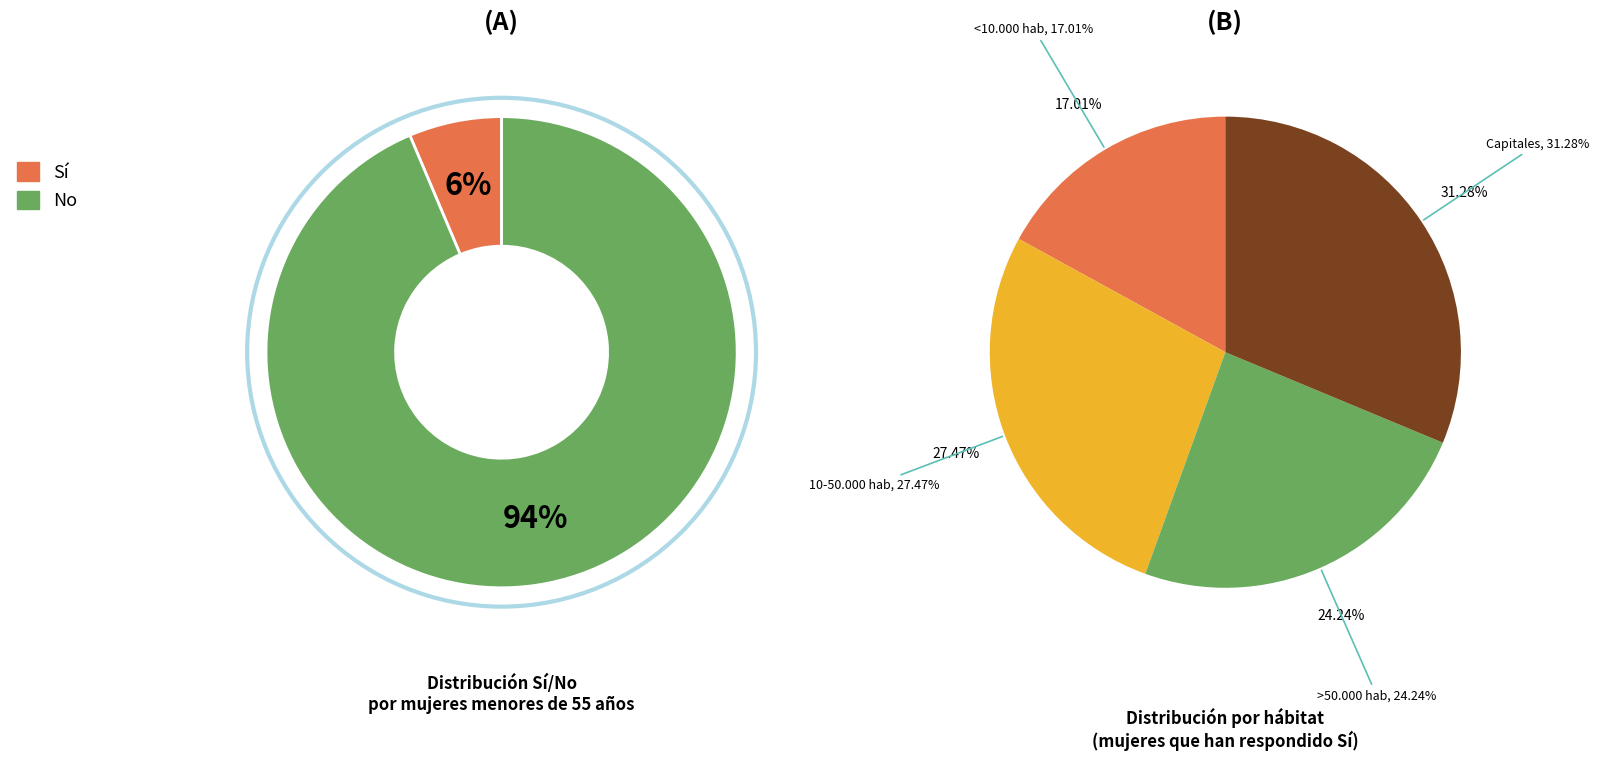

Is <10.000 hab the majority of the pie?

No